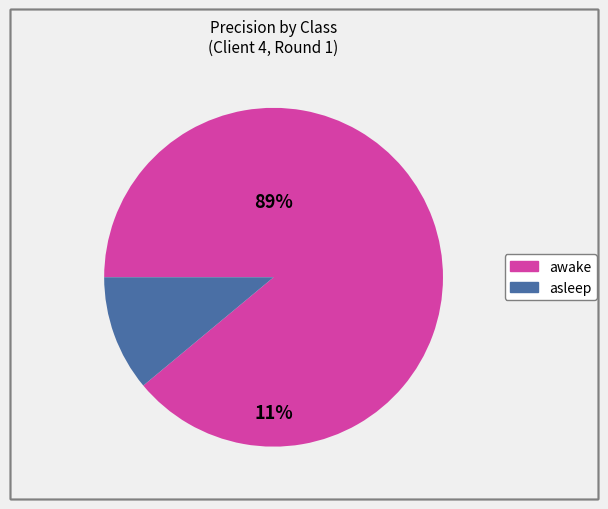

Which category accounts for the majority?

awake